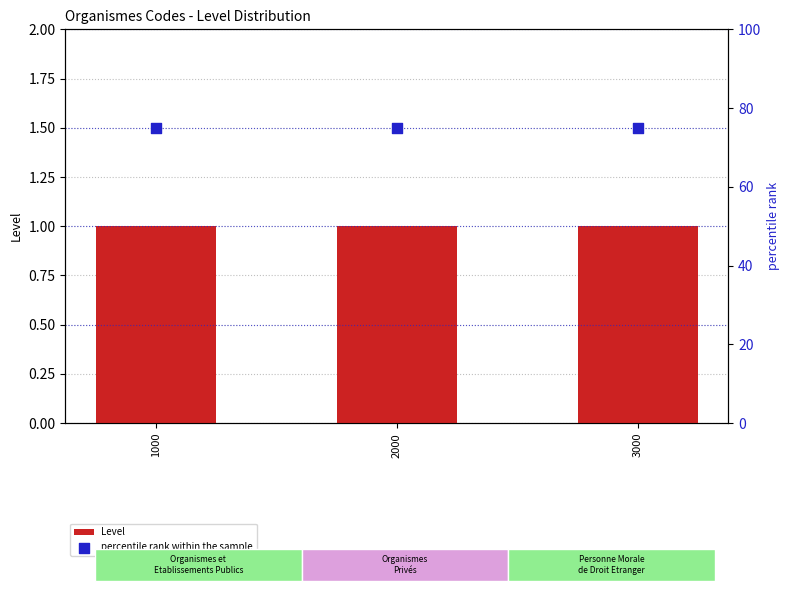

What are all the series names shown in the legend?

Level, percentile rank within the sample